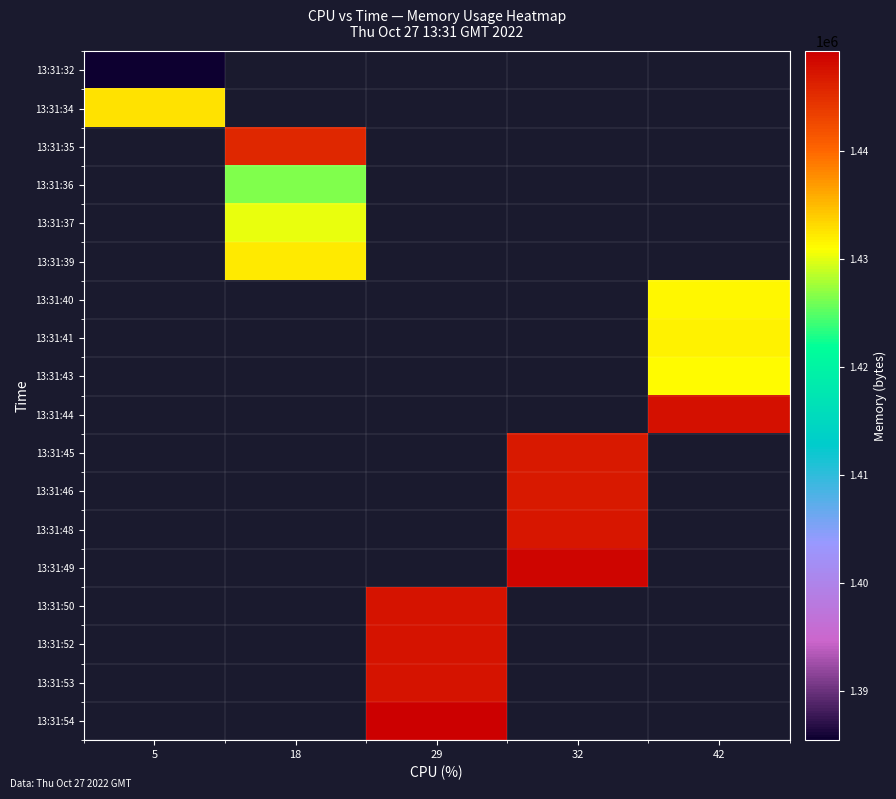

How many data points does each series have?

5